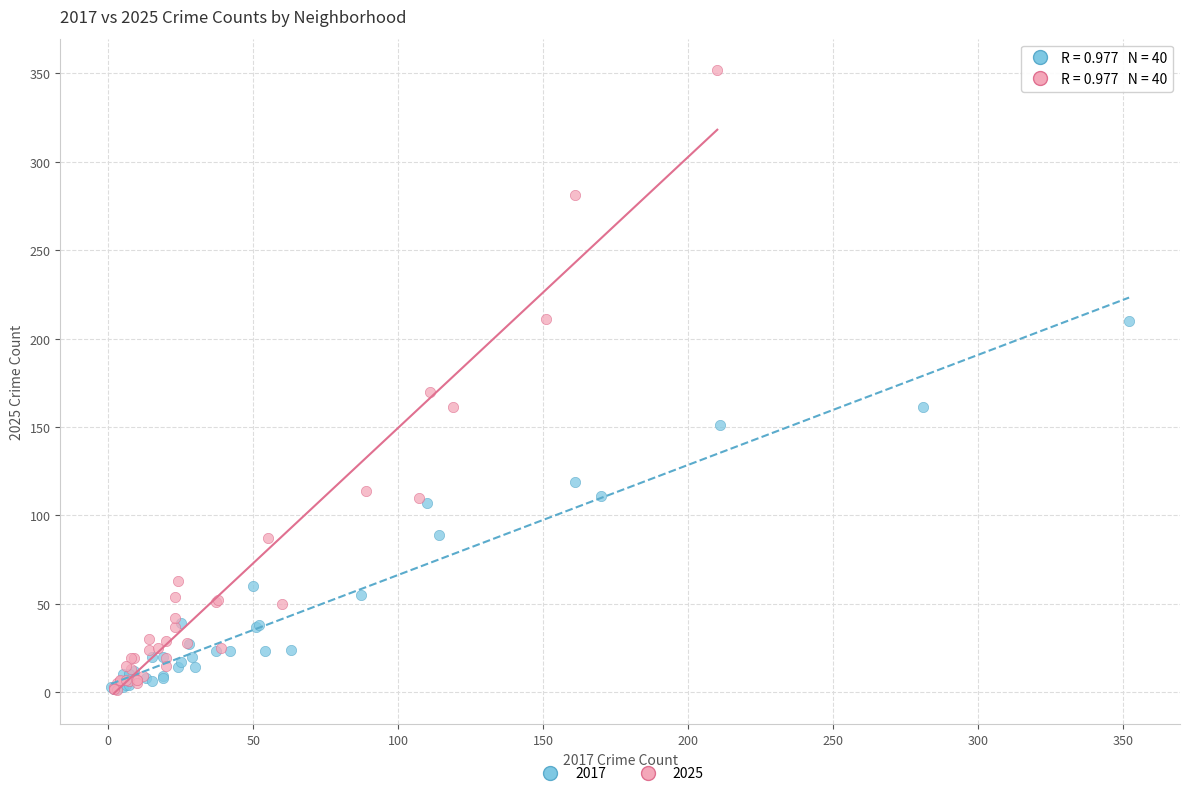

Which series has the widest spread of Y values?

2025